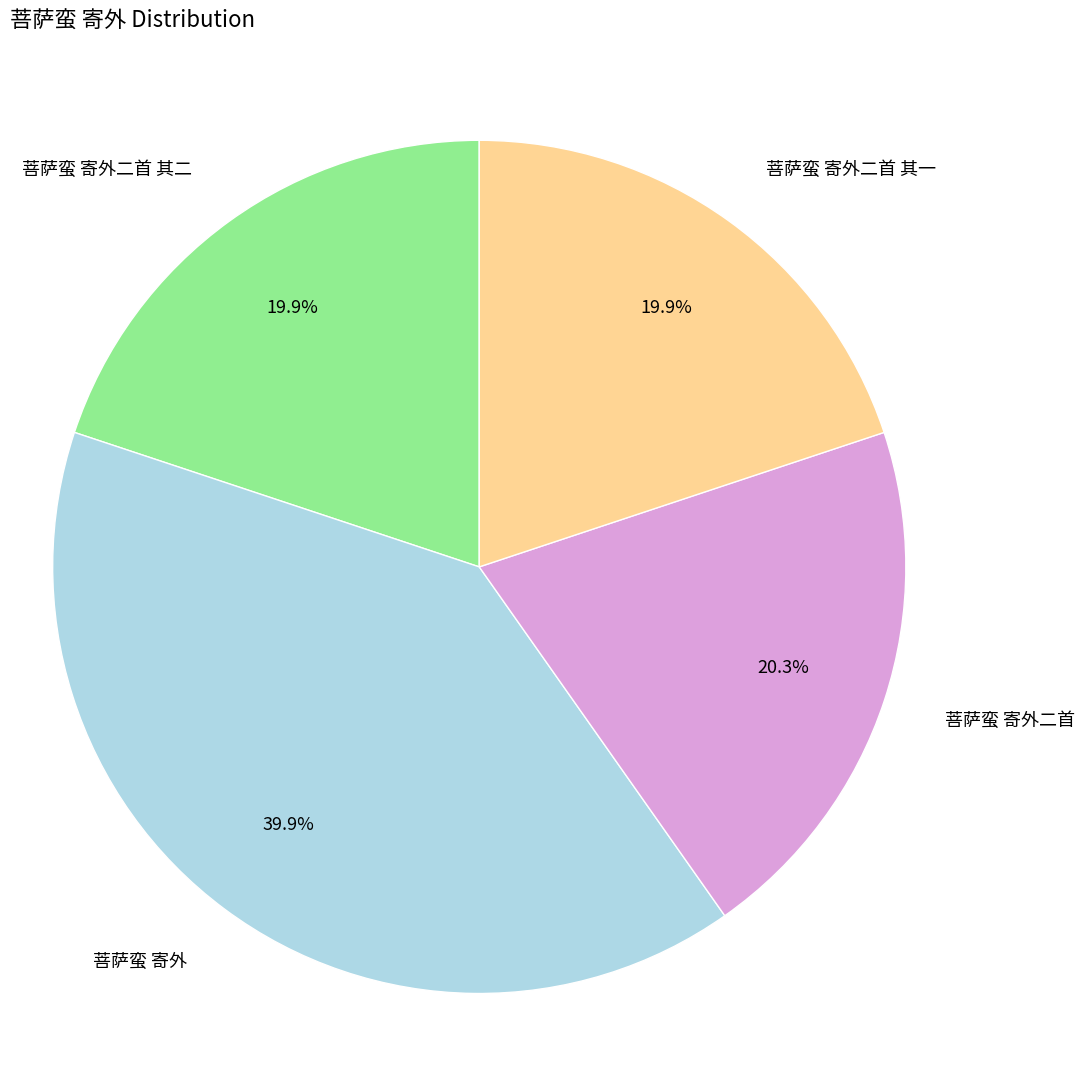

Does any single category account for the majority?

No